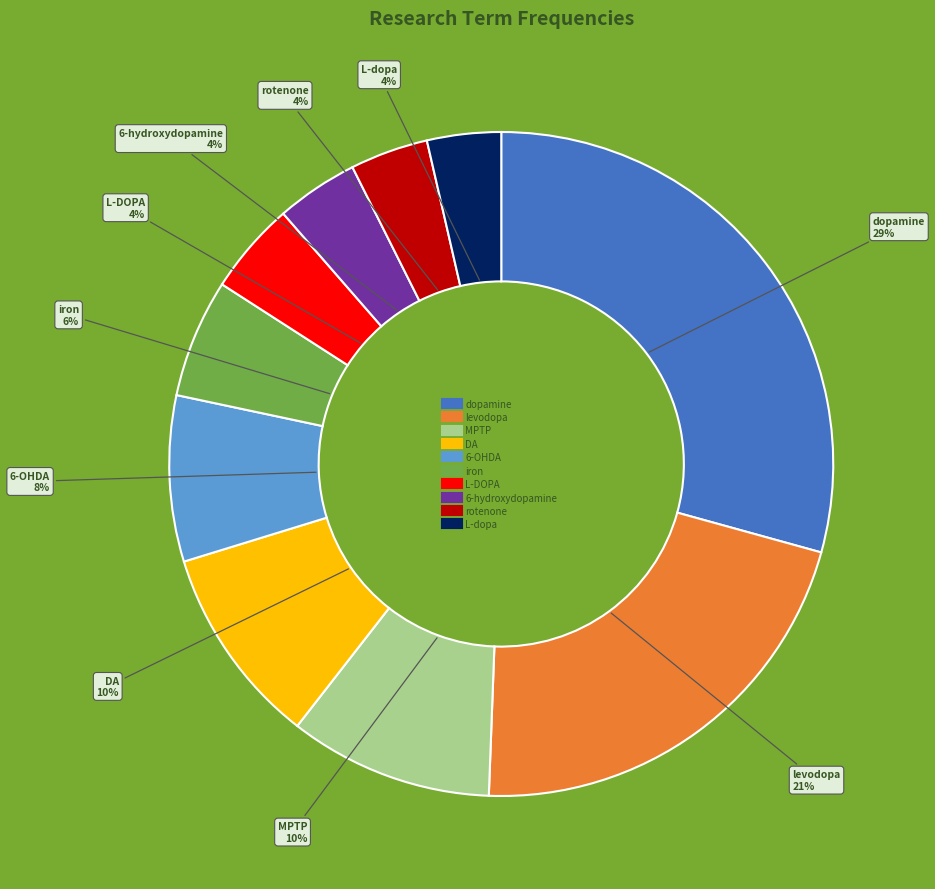

Count the number of slices in the pie.

10